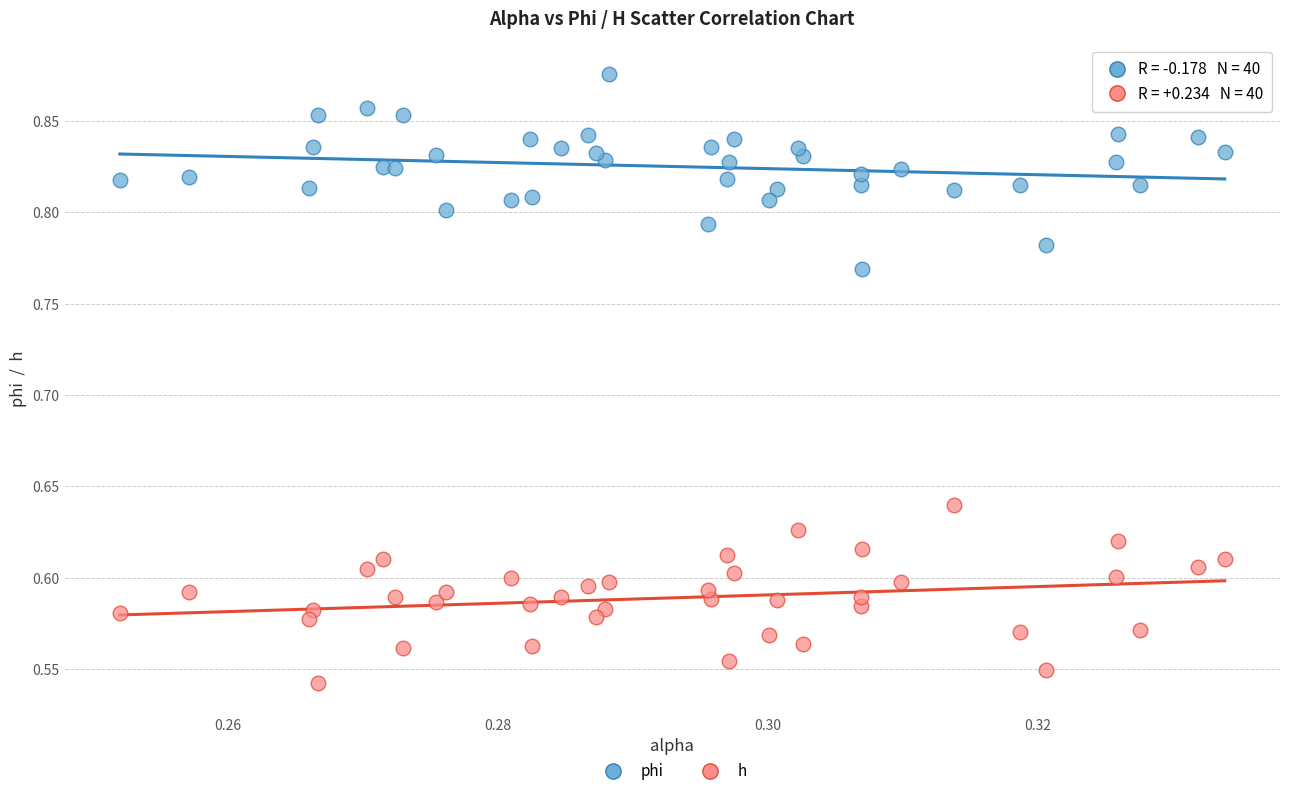

Which series contains the highest Y value?

phi